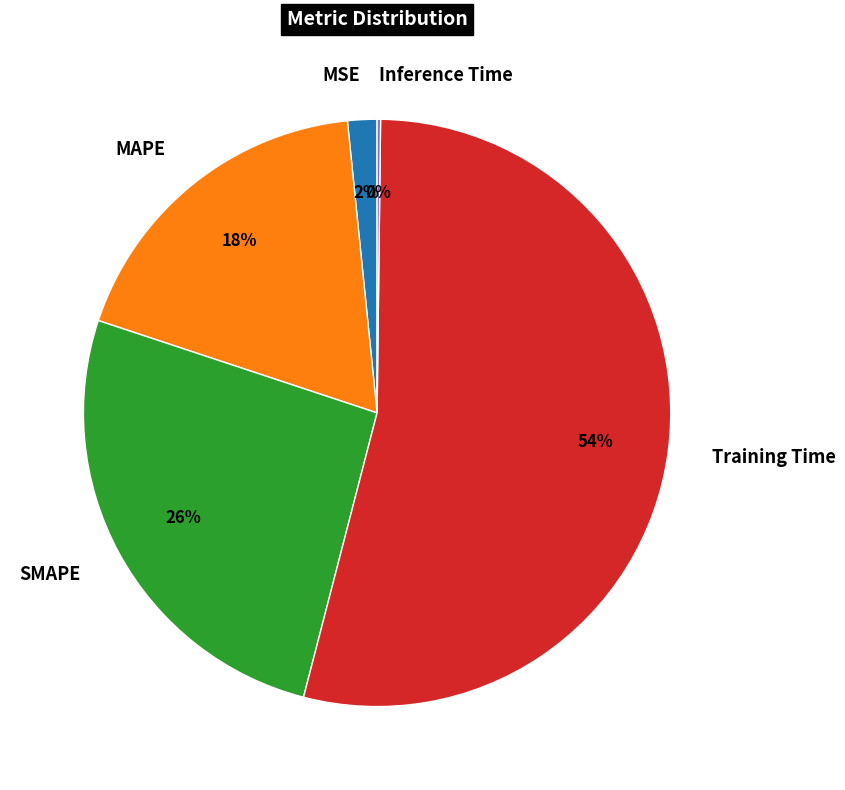

To the nearest percent, what portion does MSE represent?

2%